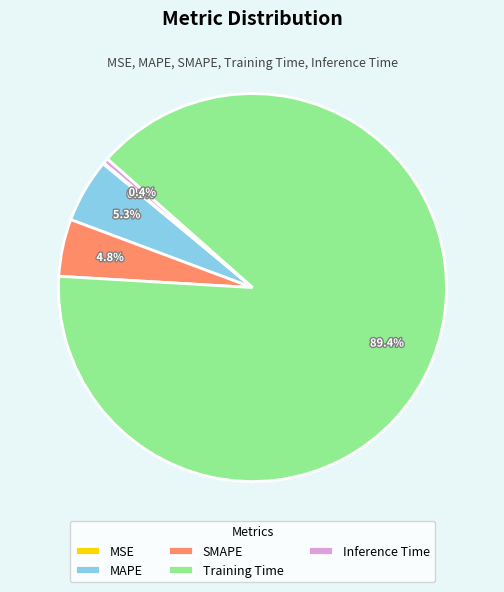

Is there a majority slice in this chart?

Yes